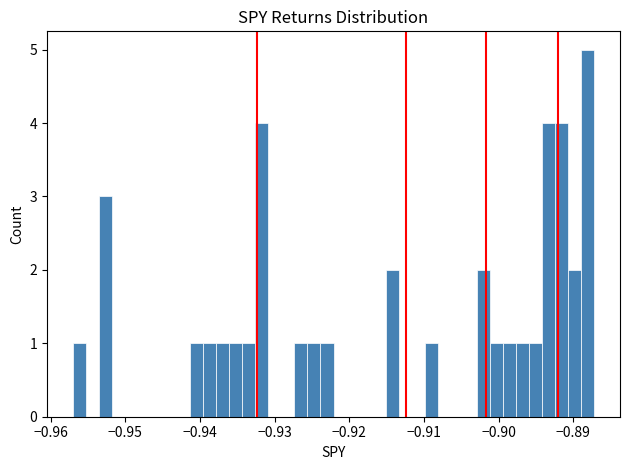

Around what value on the x-axis is the tallest bar? Give the approximate position of its centre, as read against the axis.

-0.888